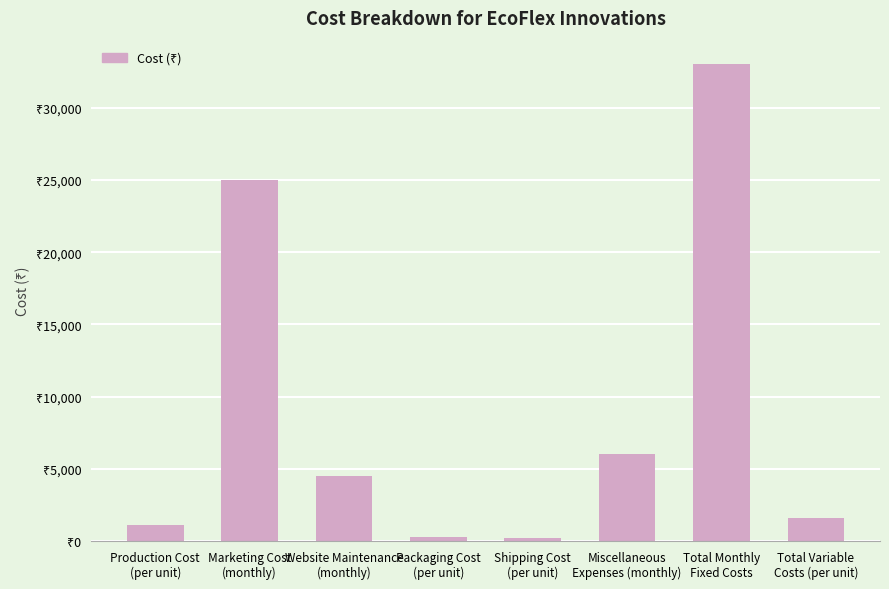

What is the sum of the values at Production Cost
(per unit) and Packaging Cost
(per unit)?

1350